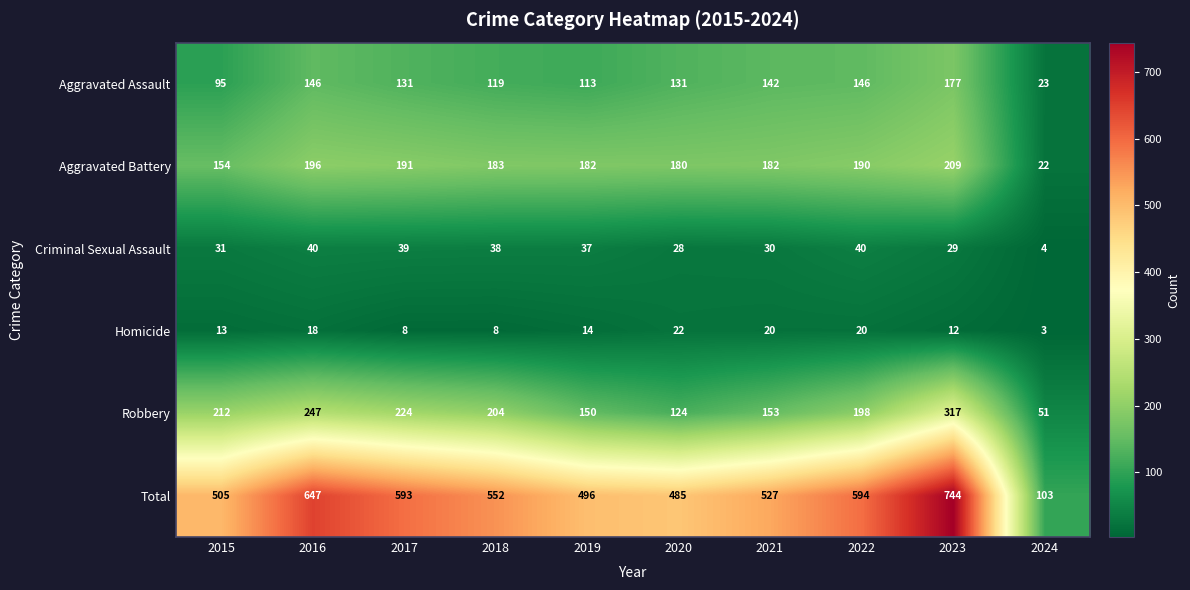

At which label does Total reach its minimum?

2024